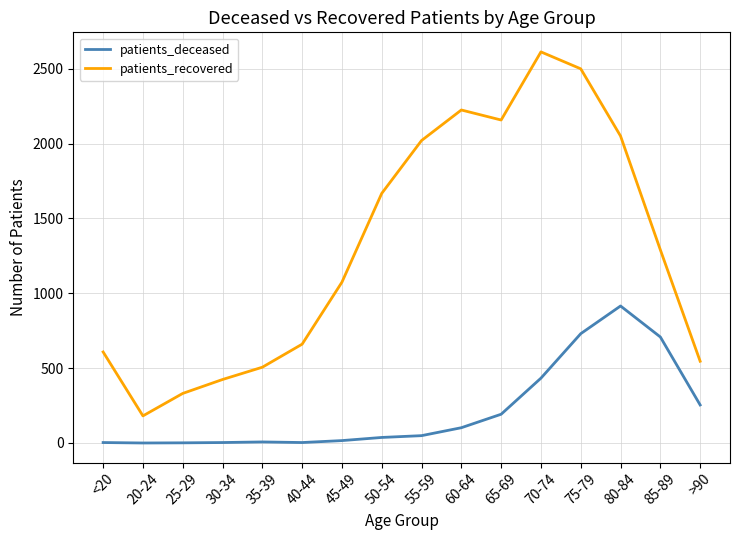

True or false: patients_recovered and patients_deceased cross at least once.

False